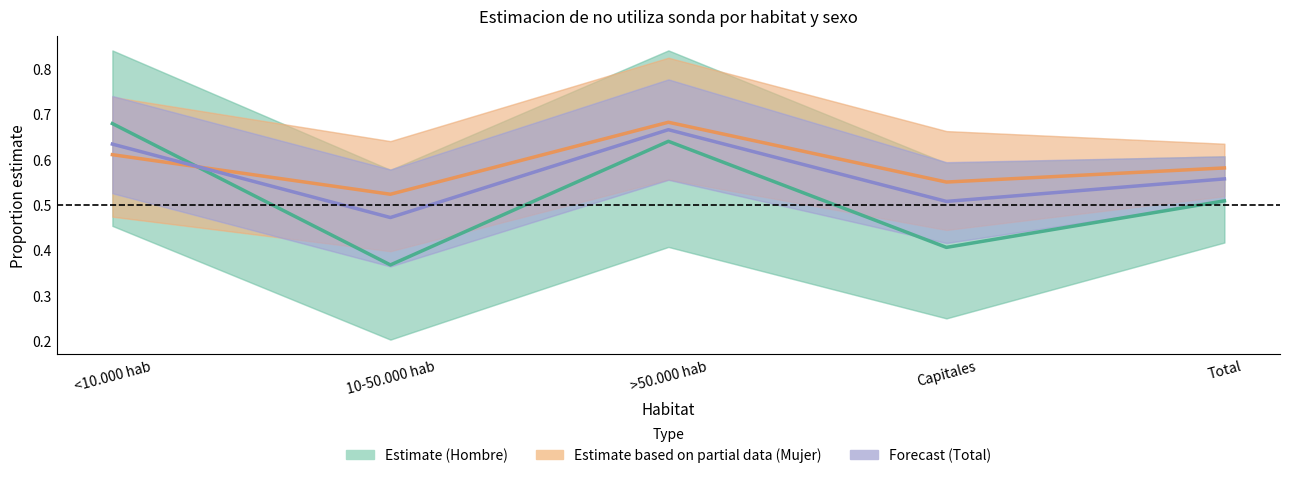

Reading left to right, transcribe all the data shown in this chart.

Estimate (Hombre): 0.7	0.4	0.6	0.4	0.5
Estimate (Mujer): 0.6	0.5	0.7	0.5	0.6
Estimate (Total): 0.6	0.5	0.7	0.5	0.6